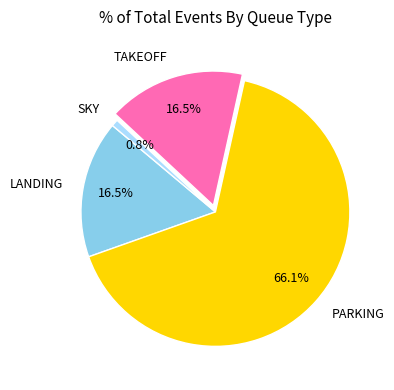

What is the largest slice in the pie chart?

PARKING